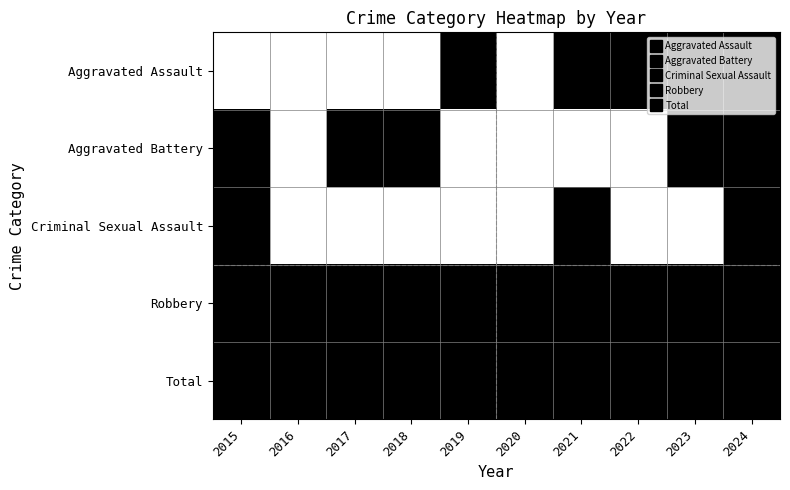

Count the number of categories in the chart.

10